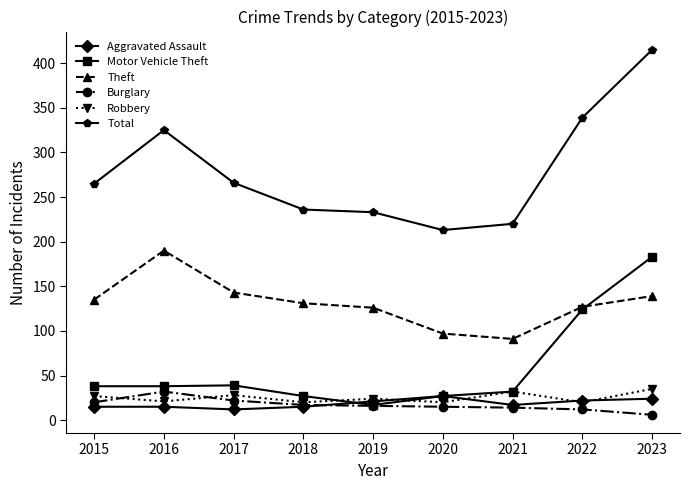

The Aggravated Assault series shows 27 at 2020. True or false?

True